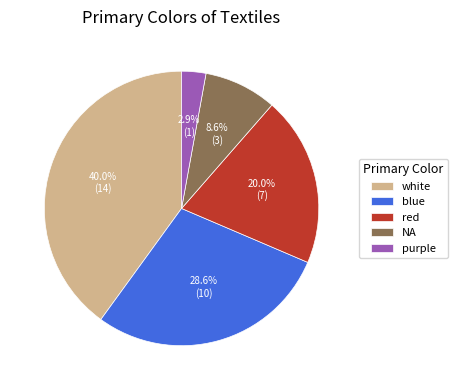

Which has a higher value, blue or NA?

blue